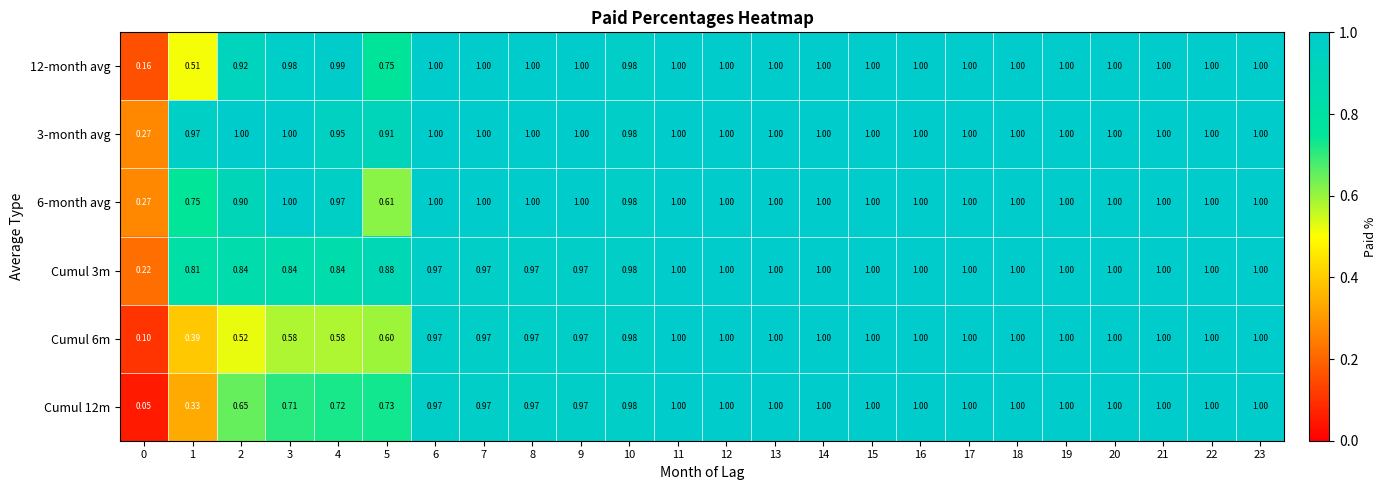

How many values in the Cumul 3m series are below 1?

11